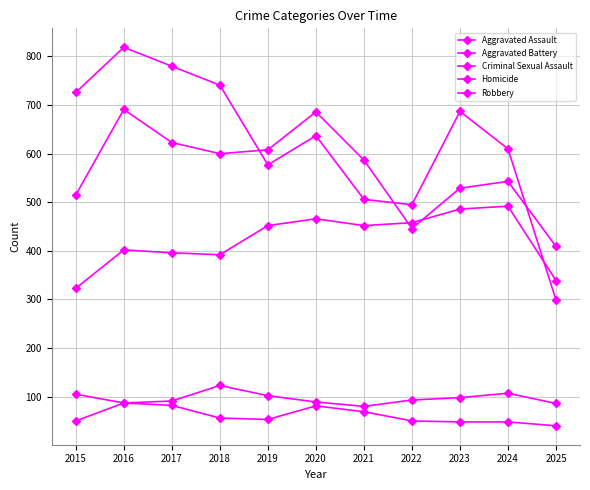

Which series changed the most between 2015 and 2021?

Robbery